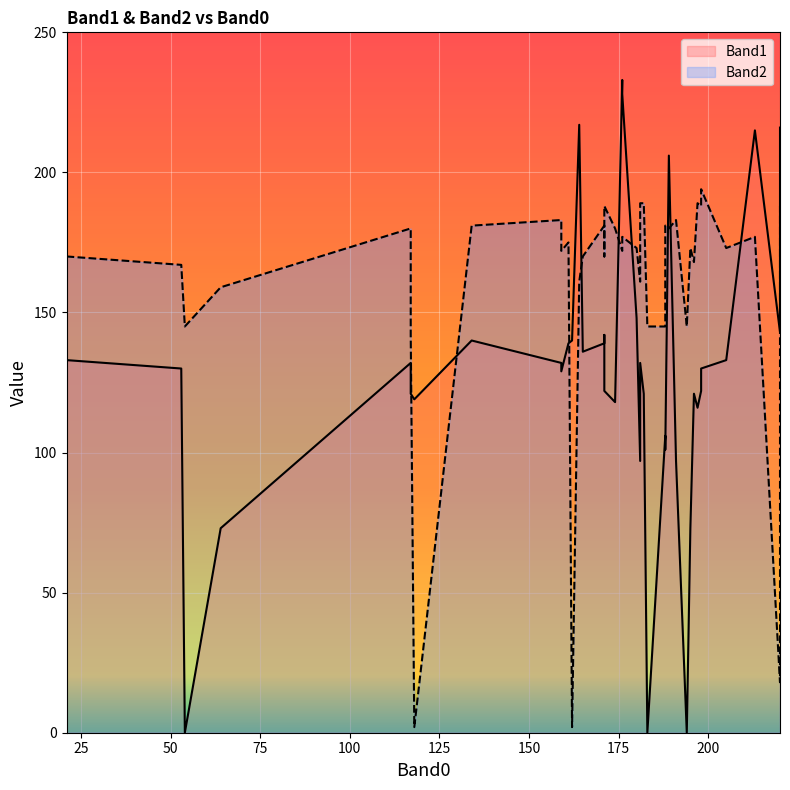

The Band1 series shows 189 at 197. True or false?

False